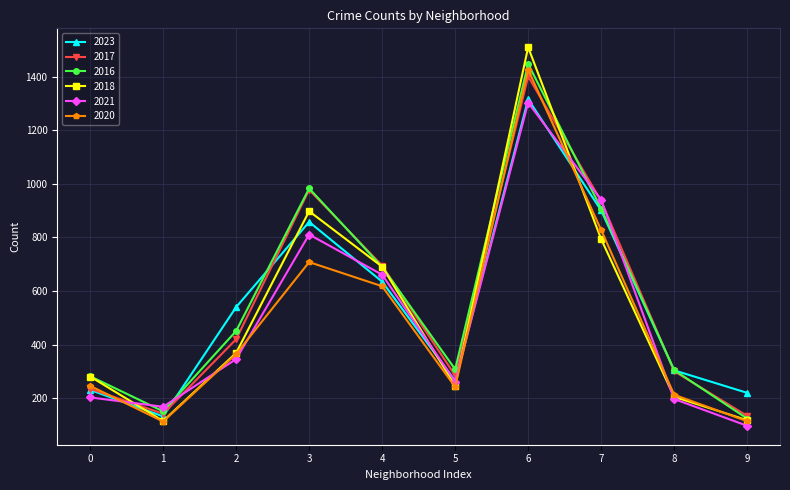

The value of 2018 at 4 is 691. True or false?

True